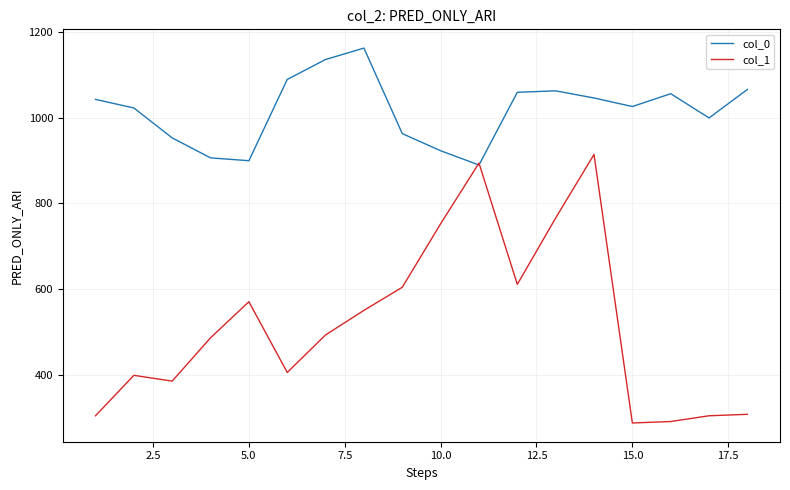

Rank the series by their average value, from lowest to highest.

col_1, col_0